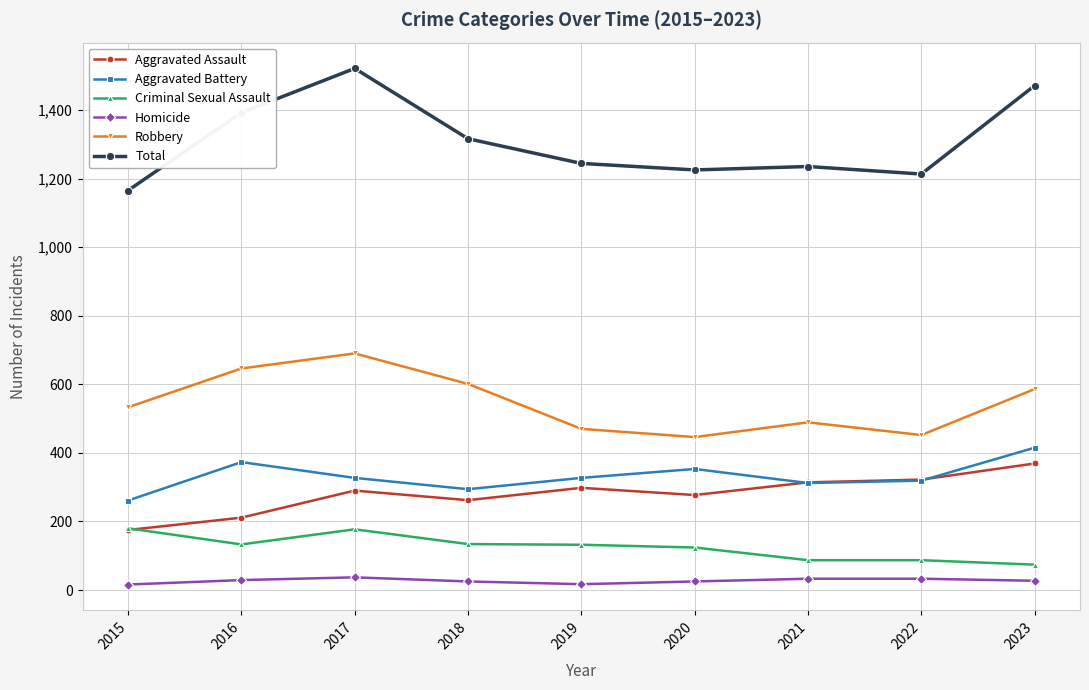

True or false: Aggravated Battery and Criminal Sexual Assault cross at least once.

False